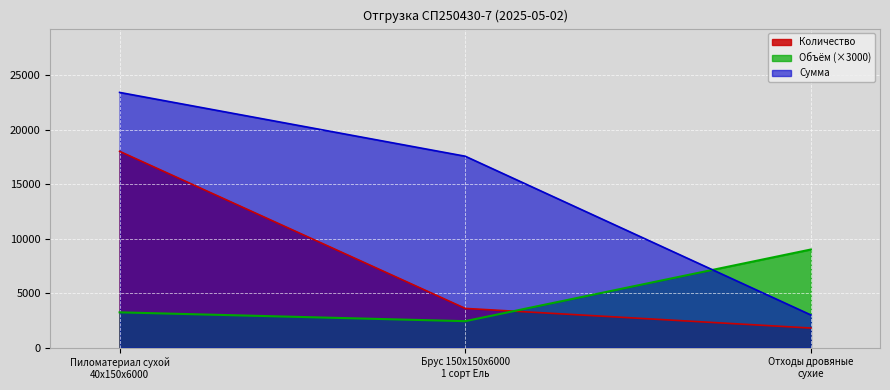

Which series has the largest total across all categories?

Сумма